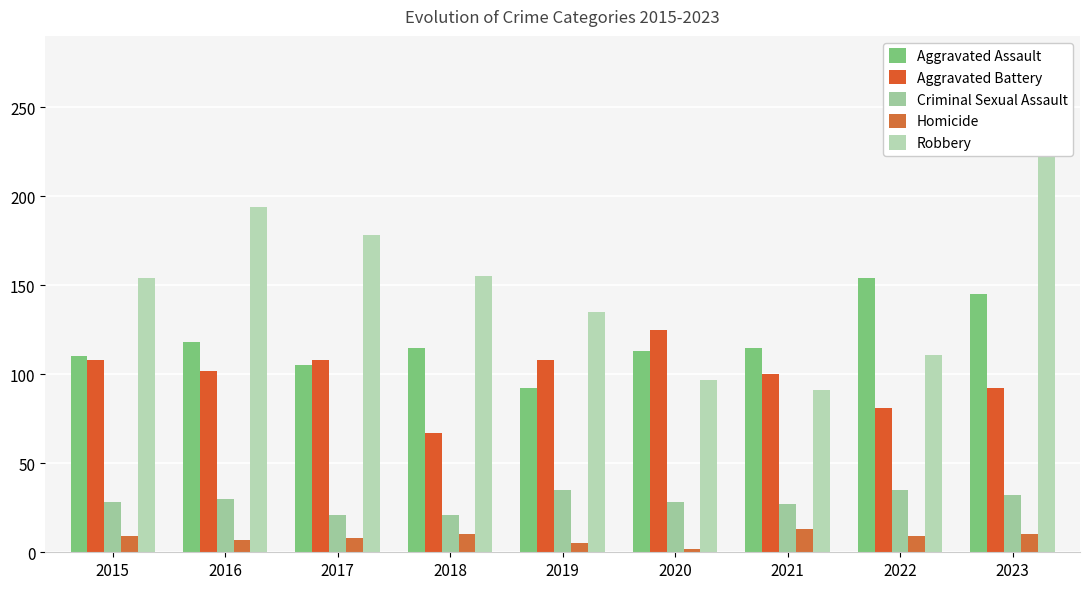

How many categories are shown in the chart?

9